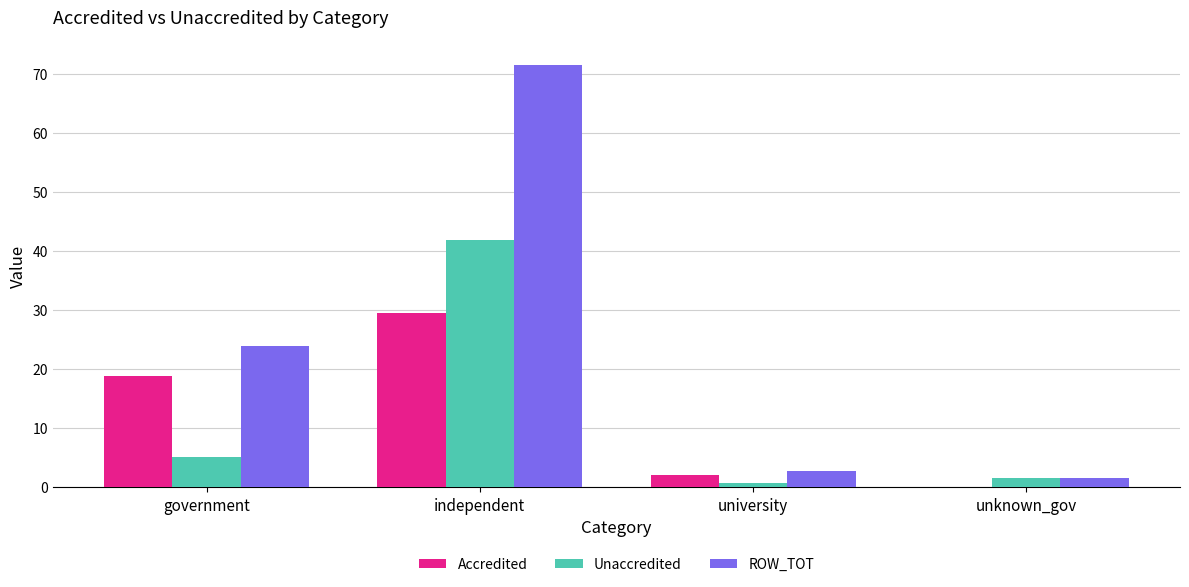

What is the average value of the ROW_TOT series?

25.0